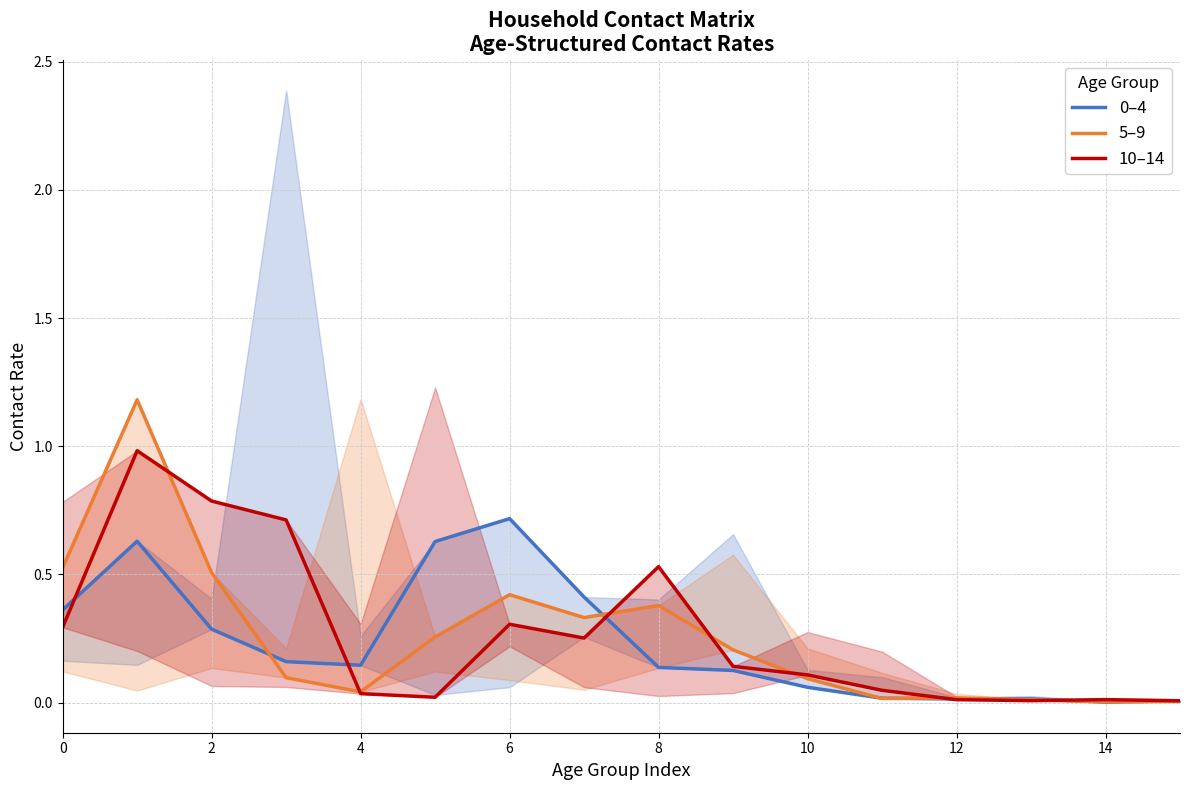

Where is 0–4 nearest to the value 0?

14